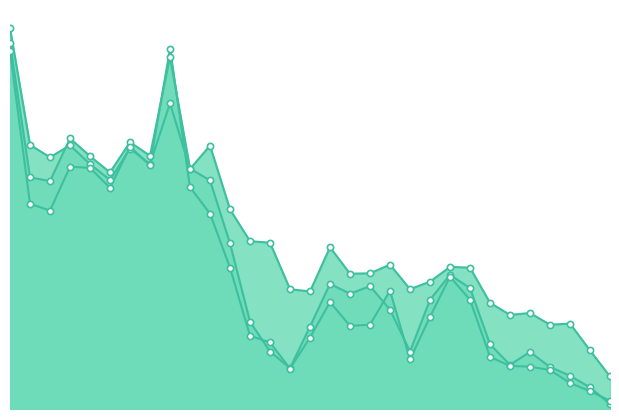

At how many categories does at least one series exceed 3?

24